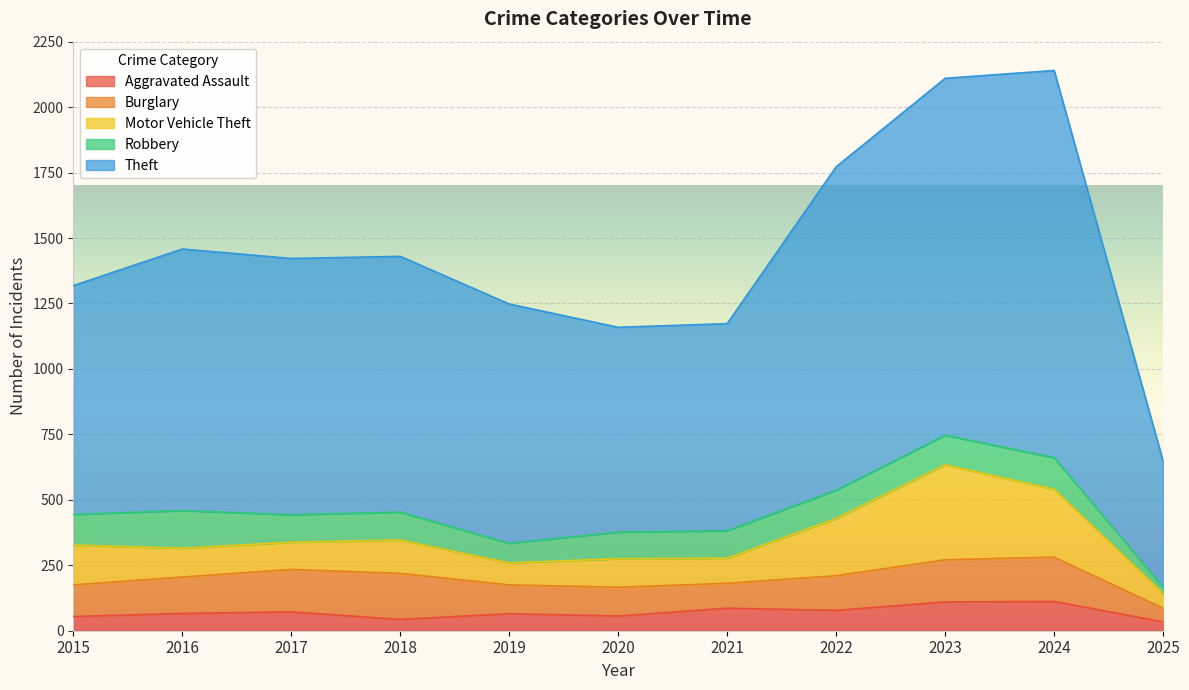

How many data points in Motor Vehicle Theft are above 110?

5